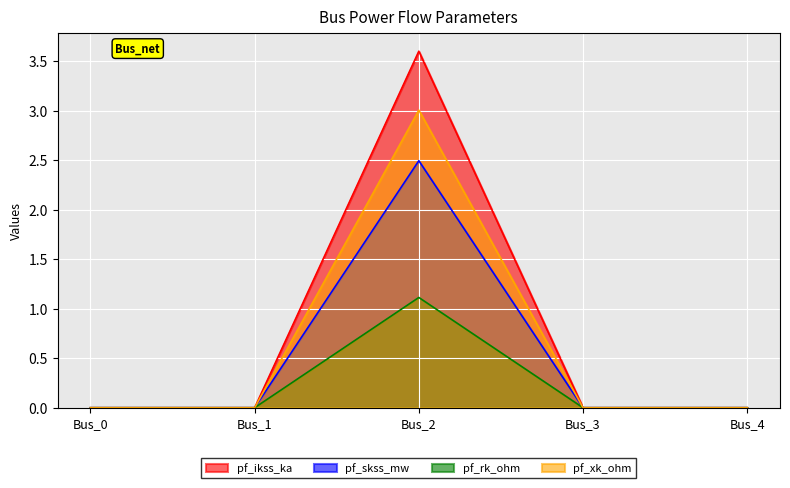

True or false: pf_skss_mw has more than 1 points higher than both neighbors.

False